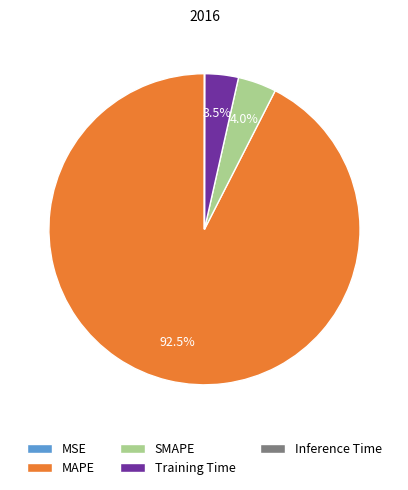

To the nearest percent, what is the average slice percentage?

20%